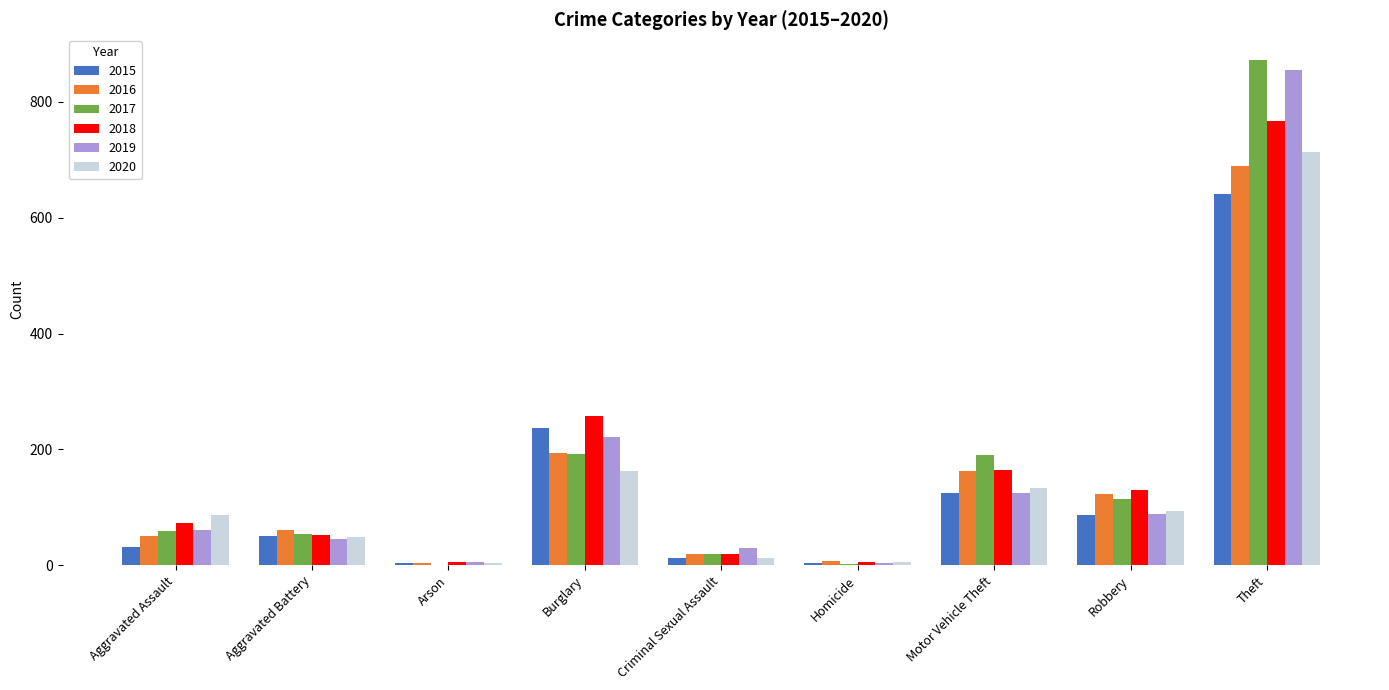

Count the number of data series in this chart.

6